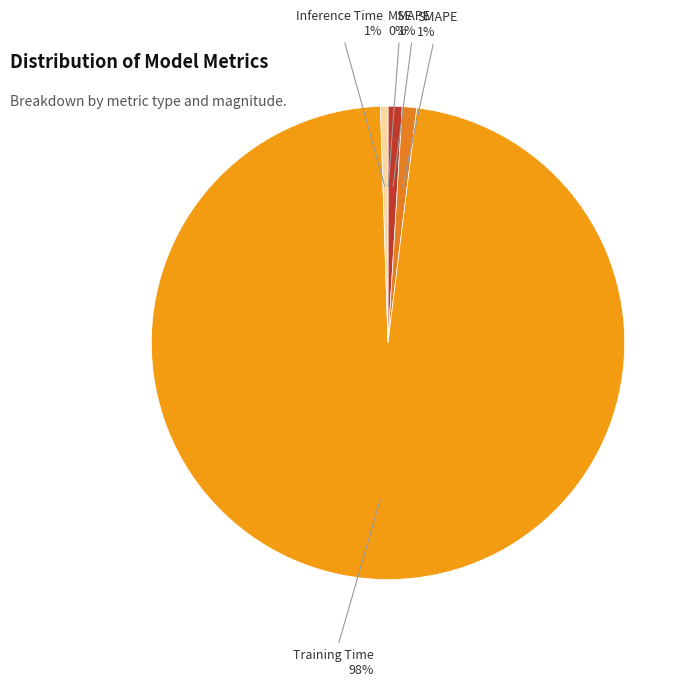

To the nearest percent, what portion does MAPE represent?

1%